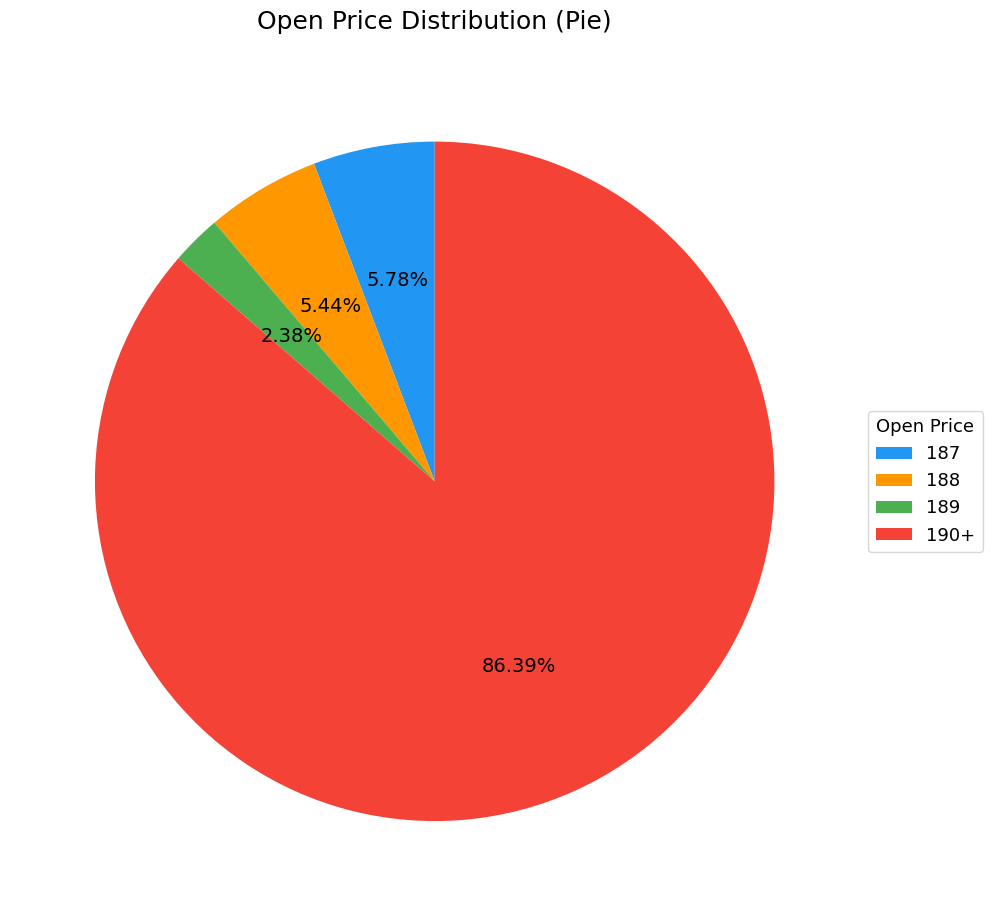

How much of the chart is everything except 188?

94.6%